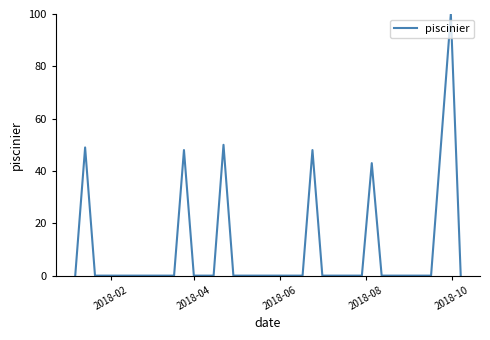

What is the maximum value shown in the chart?

100